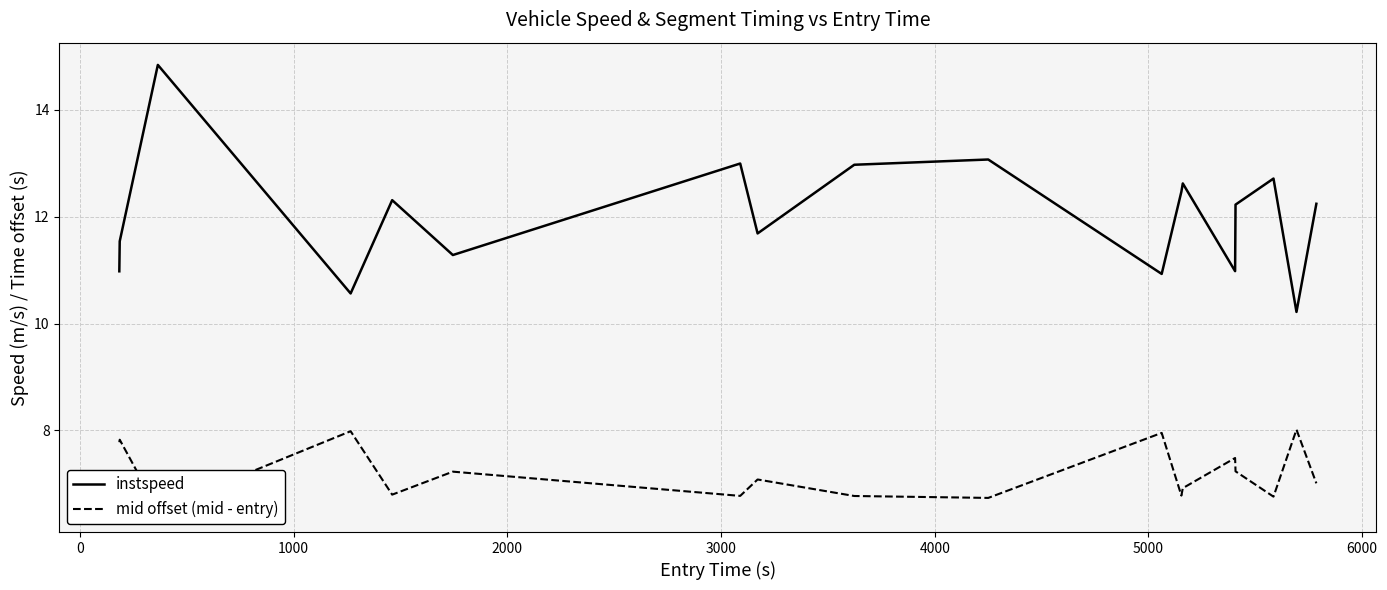

Is the value of mid offset (mid - entry) at 7000 greater than the value of instspeed at 11?

No